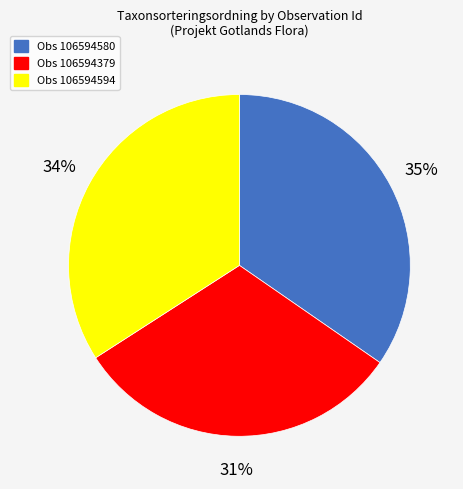

Count the number of slices in the pie.

3